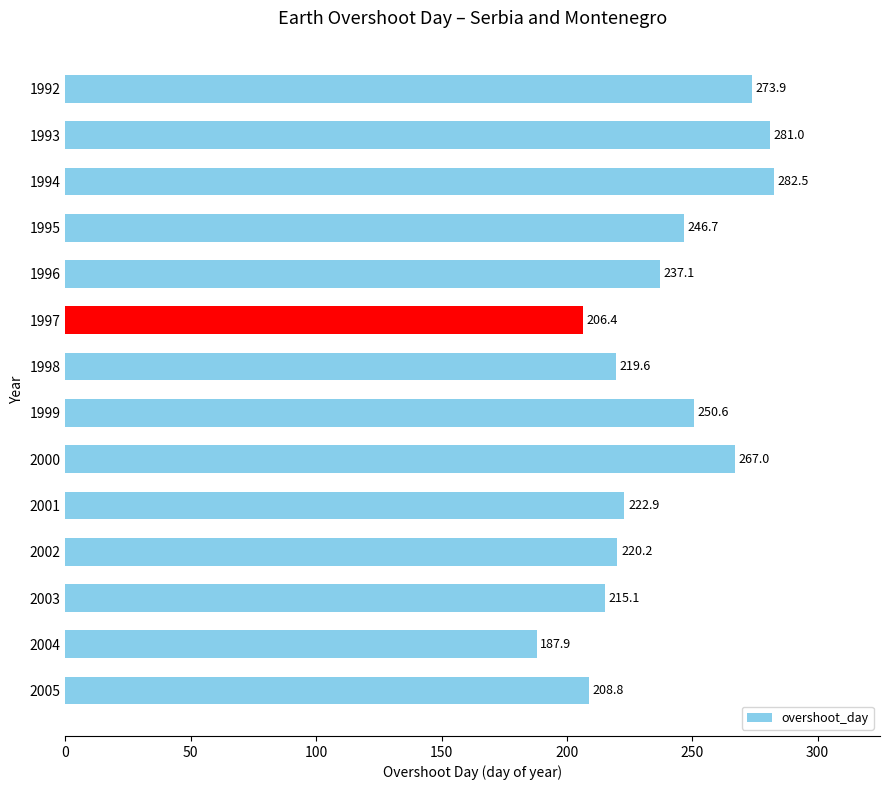

Reading bottom to top, extract all data points from this chart.

2005=208.8	2004=187.9	2003=215.1	2002=220.2	2001=222.9	2000=267.0	1999=250.6	1998=219.6	1997=206.4	1996=237.1	1995=246.7	1994=282.5	1993=281.0	1992=273.9